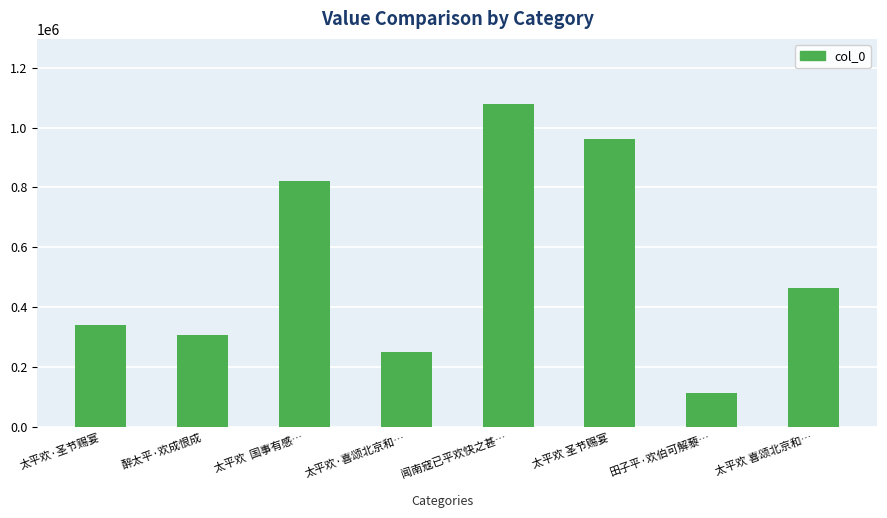

List the labels in order of value, largest first.

闻南寇已平欢快之甚…, 太平欢 圣节赐宴, 太平欢  国事有感…, 太平欢 喜颂北京和…, 太平欢·圣节赐宴, 醉太平·欢成恨成, 太平欢·喜颂北京和…, 田子平·欢伯可解藜…